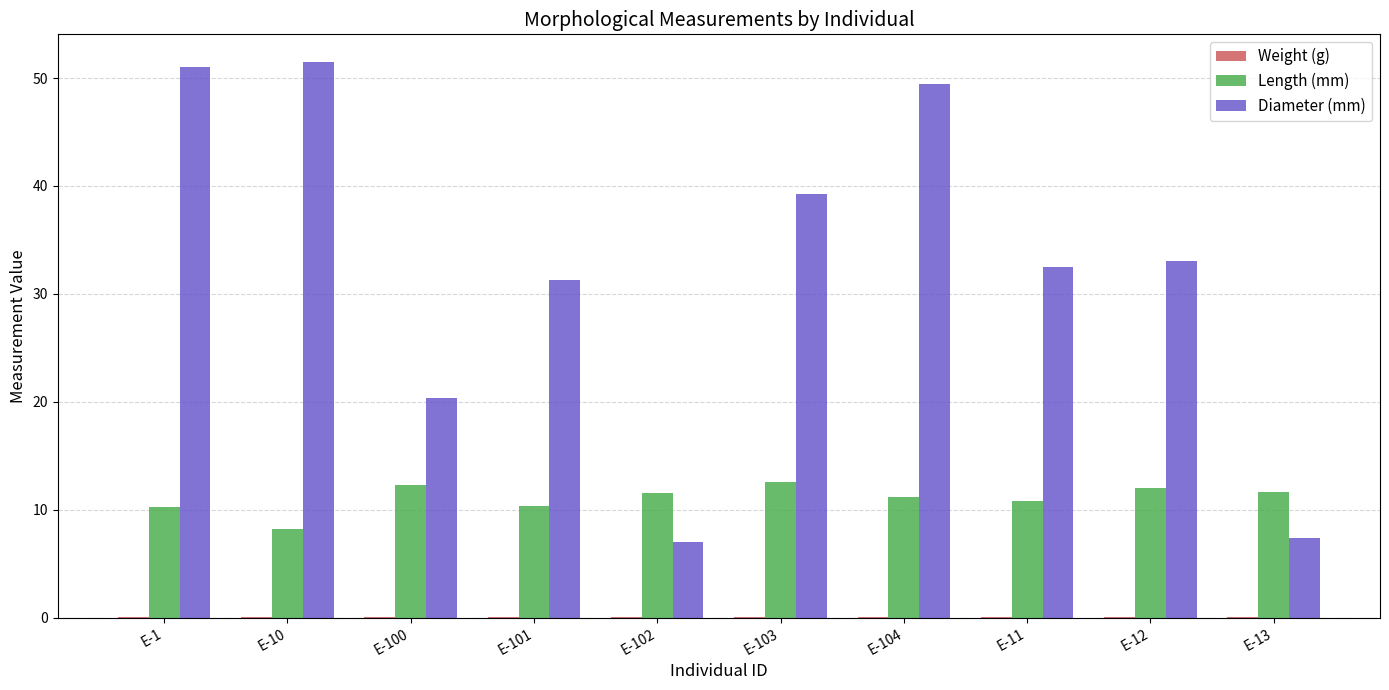

Which series changed the most between E-1 and E-13?

Diameter (mm)